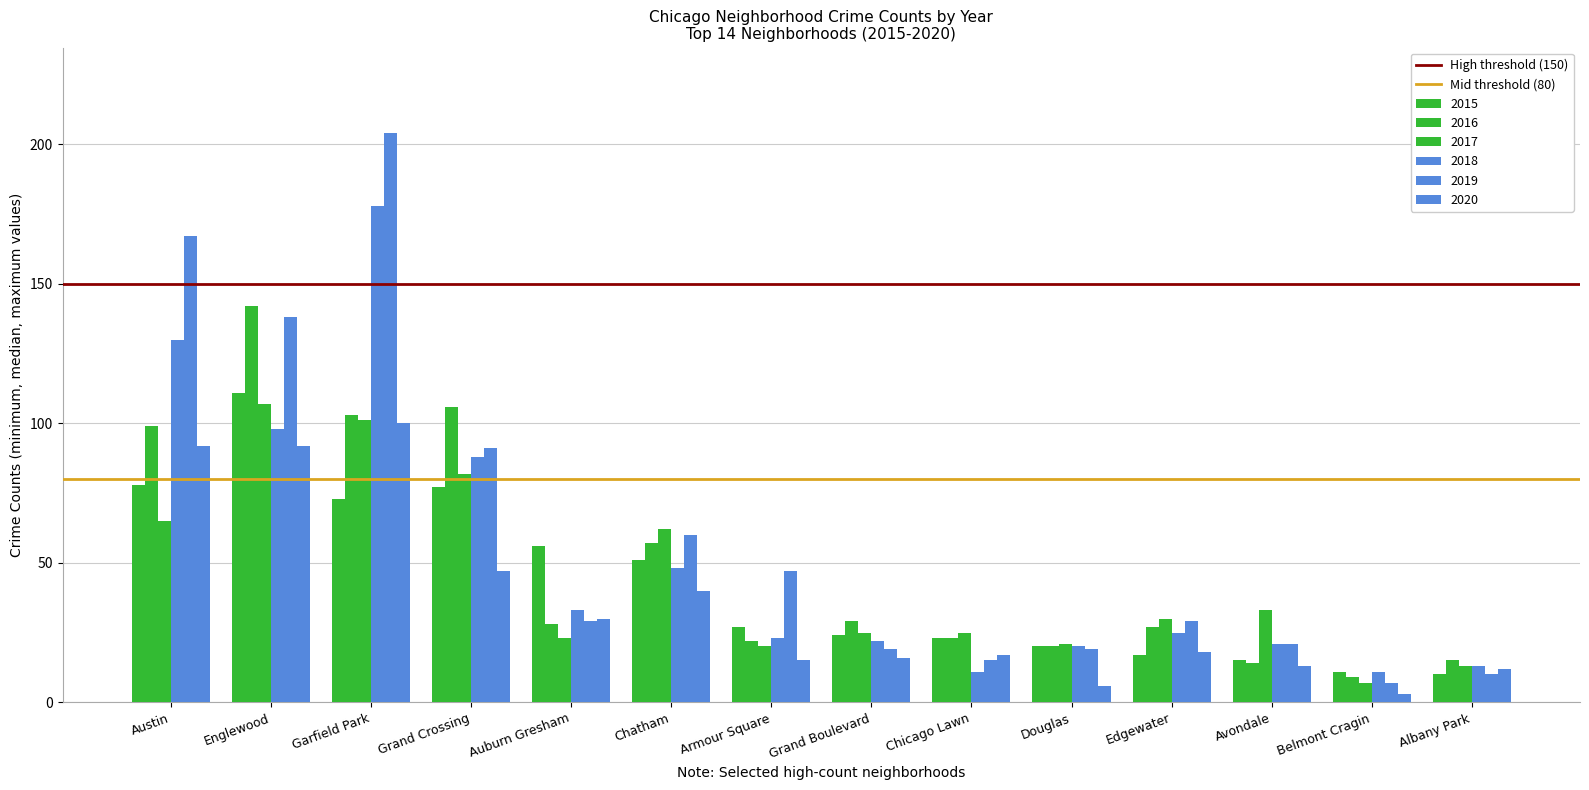

Count the number of data series in this chart.

6